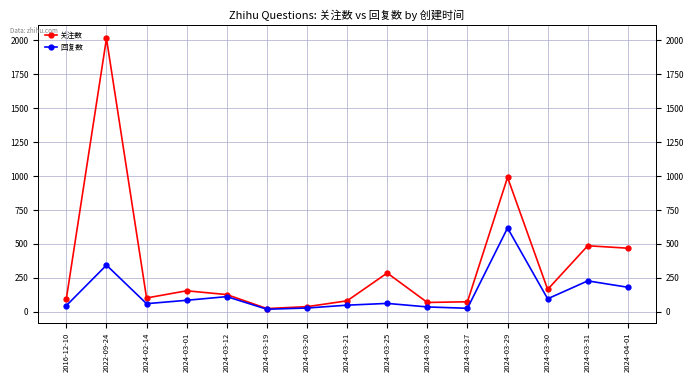

Rank the series by their average value, from highest to lowest.

关注数, 回复数